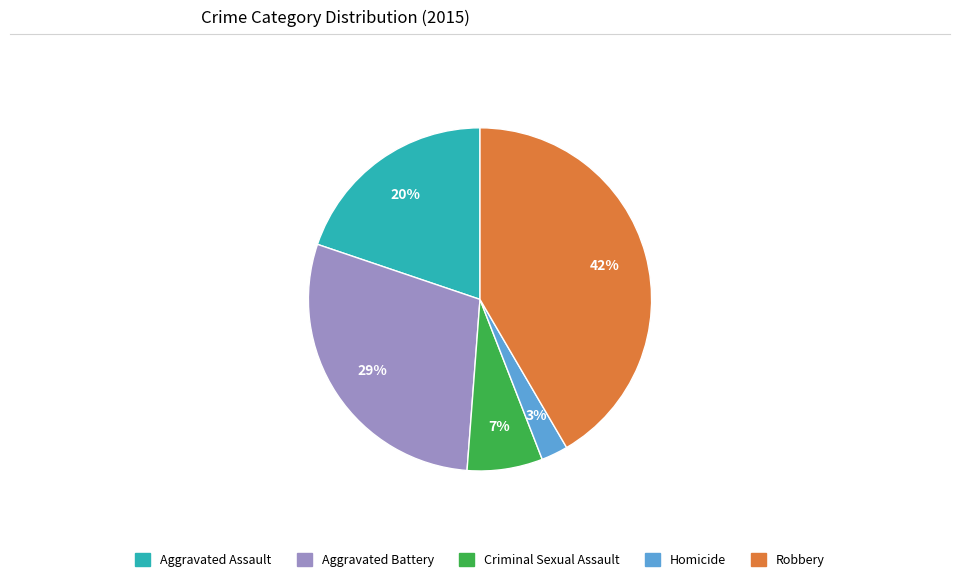

To the nearest percent, what portion does Criminal Sexual Assault represent?

7%